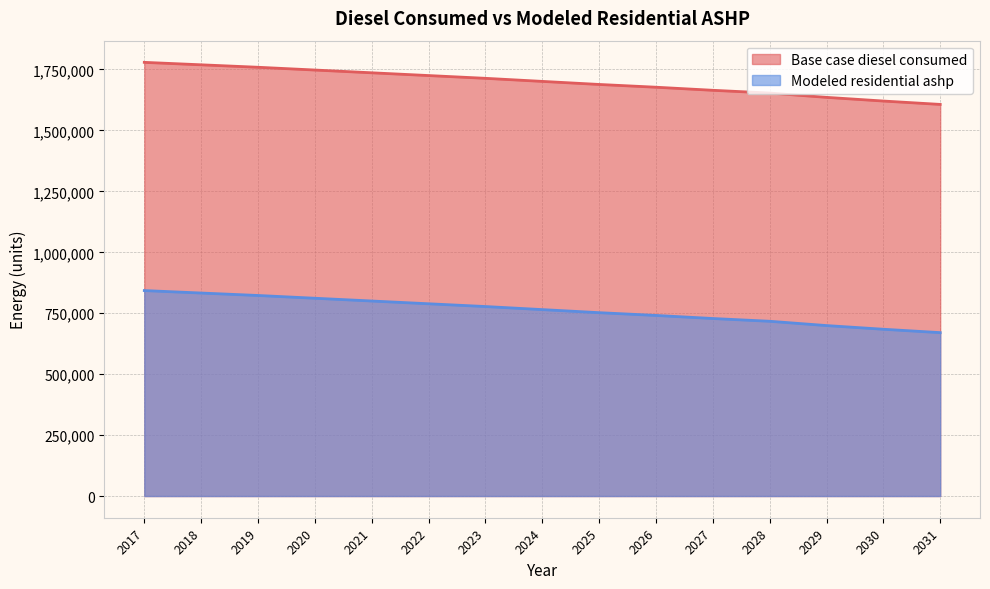

Reading left to right, extract all data points from this chart.

Base case diesel consumed: 2017=1779272.0	2018=1769197.0	2019=1759123.0	2020=1747783.0	2021=1736451.0	2022=1725117.0	2023=1713780.0	2024=1701184.0	2025=1688593.0	2026=1677253.0	2027=1664657.0	2028=1653320.0	2029=1635690.0	2030=1620577.0	2031=1606721.0
Modeled residential ashp: 2017=842996.9	2018=832921.9	2019=822847.9	2020=811507.9	2021=800175.9	2022=788841.9	2023=777504.9	2024=764908.9	2025=752317.9	2026=740977.9	2027=728381.9	2028=717044.9	2029=699414.9	2030=684301.9	2031=670445.9